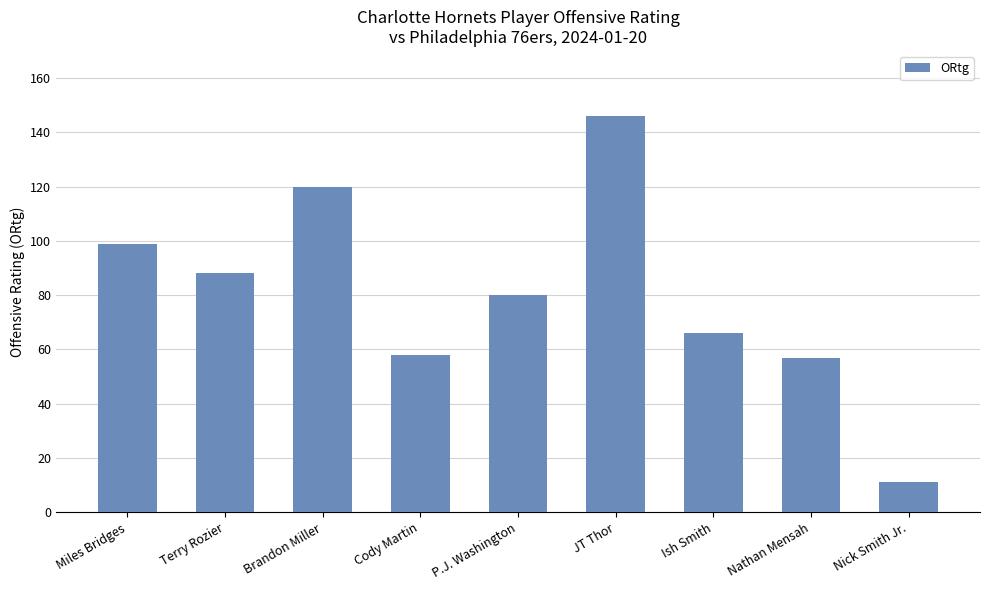

How many series are shown in this chart?

1